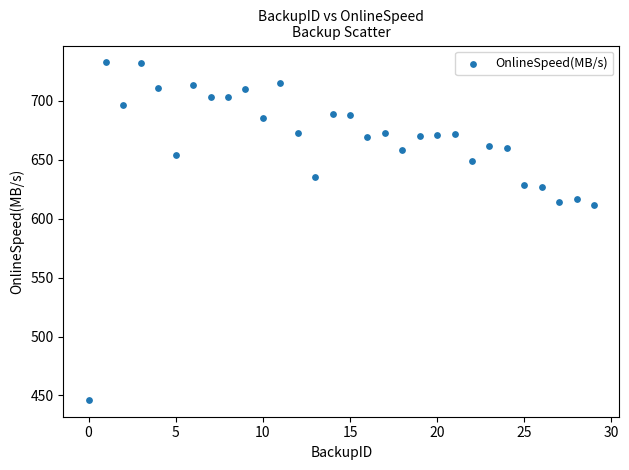

What is the range of Y values (max minus min)?

286.0